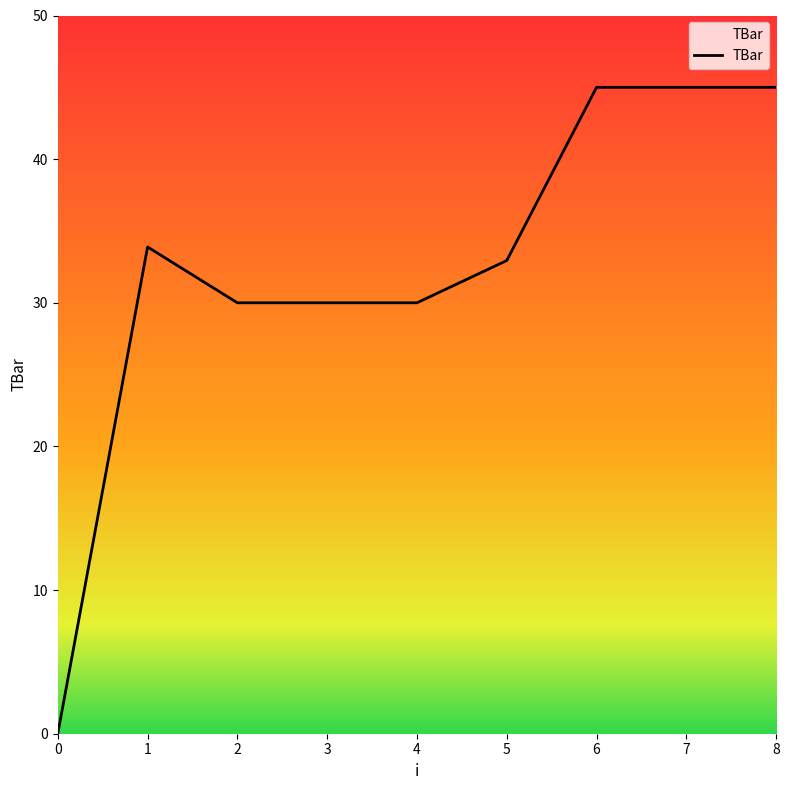

How many lines are shown in the chart?

1